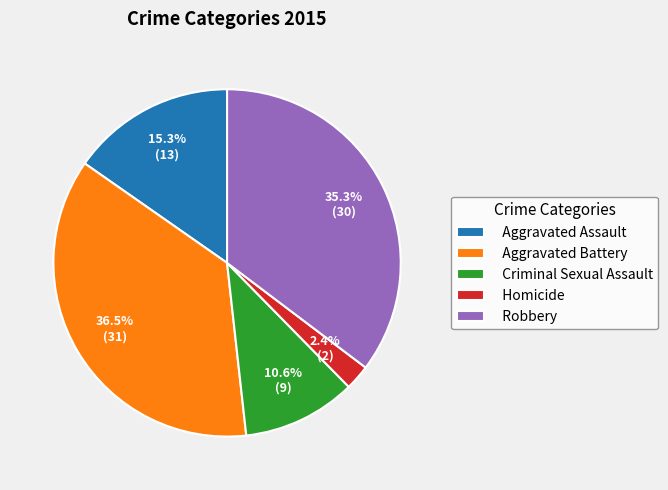

Between Aggravated Assault and Homicide, which is larger?

Aggravated Assault